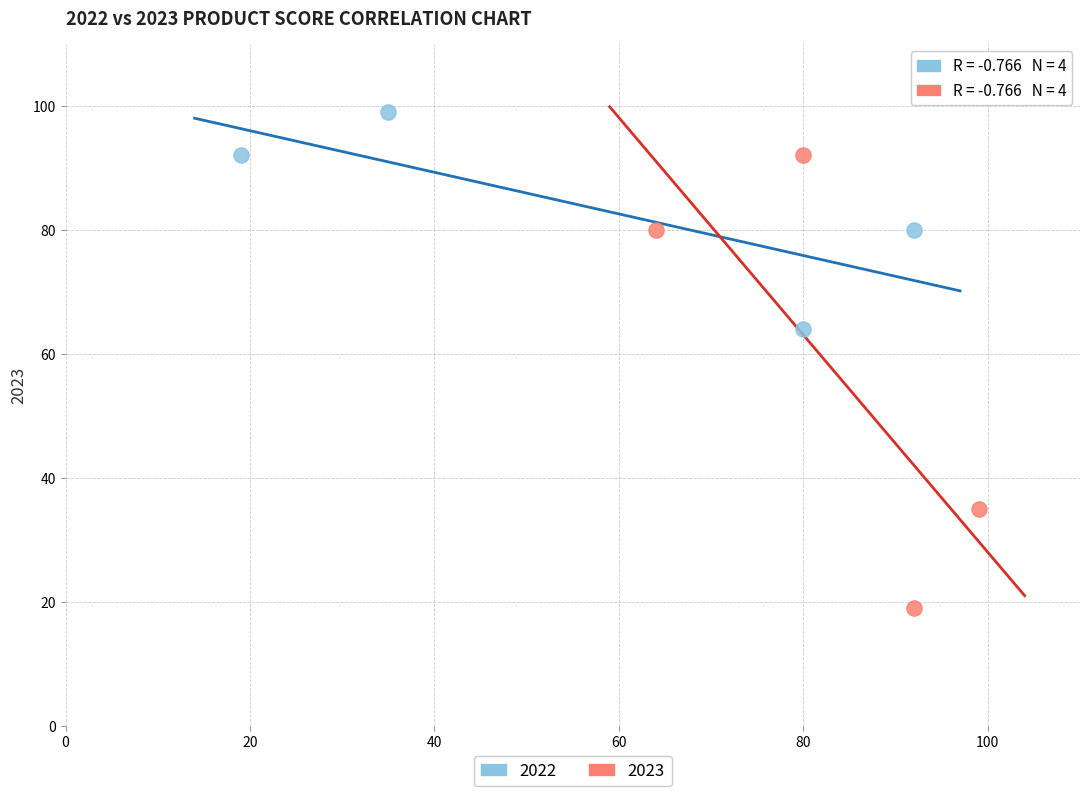

Which series has the largest Y range (max minus min)?

2023